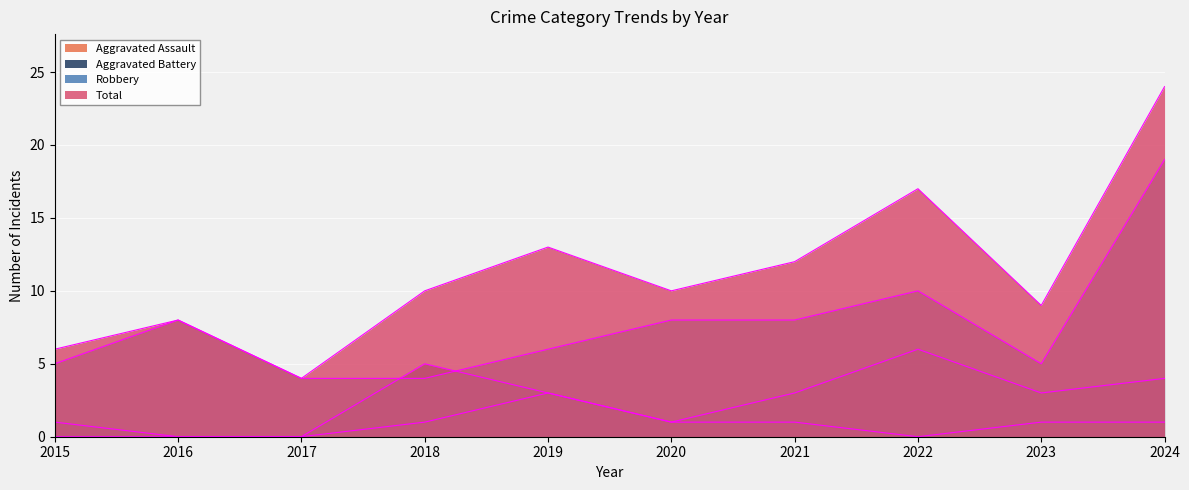

At which label does Total reach its minimum?

2017